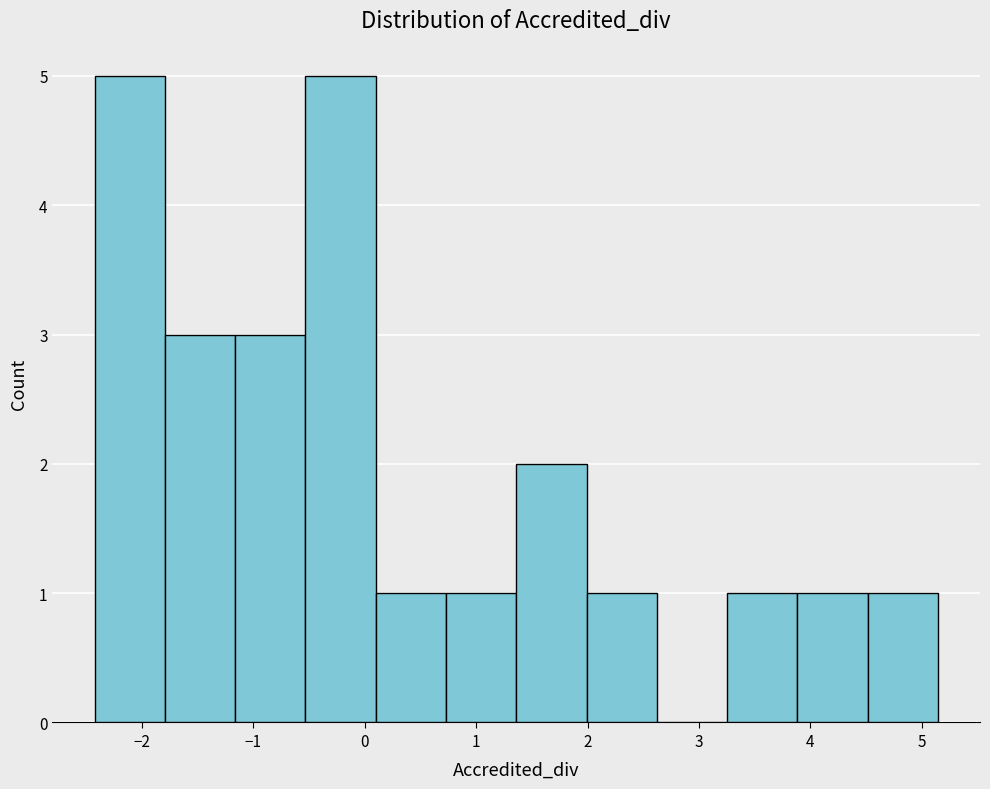

Reading left to right, list every bar in this chart as the range it spans on the x-axis followed by its height. Neither the bar edges nor the heights are printed on the chart, so give them approximately, as read against the axes.

-2.4 to -1.8: 5
-1.8 to -1.2: 3
-1.2 to -0.5: 3
-0.5 to 0.1: 5
0.1 to 0.7: 1
0.7 to 1.4: 1
1.4 to 2.0: 2
2.0 to 2.6: 1
2.6 to 3.3: 0
3.3 to 3.9: 1
3.9 to 4.5: 1
4.5 to 5.1: 1